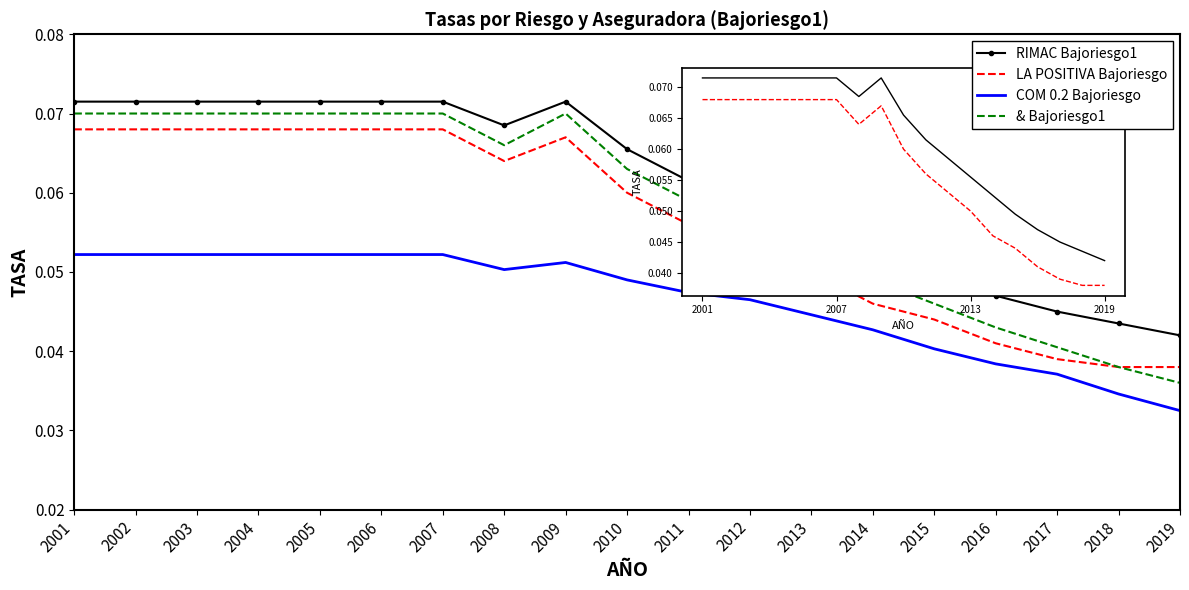

At which category does the chart reach its minimum across all series?

2019